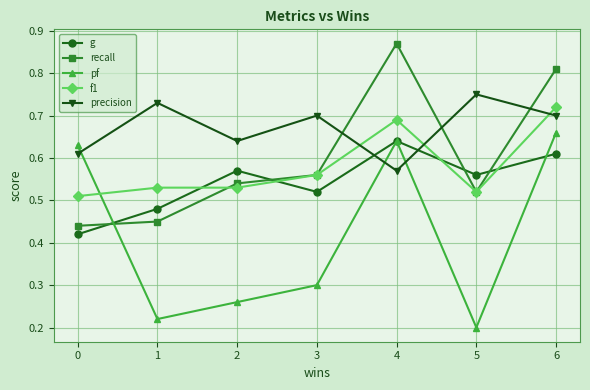

How many intersections are there between g and recall?

4